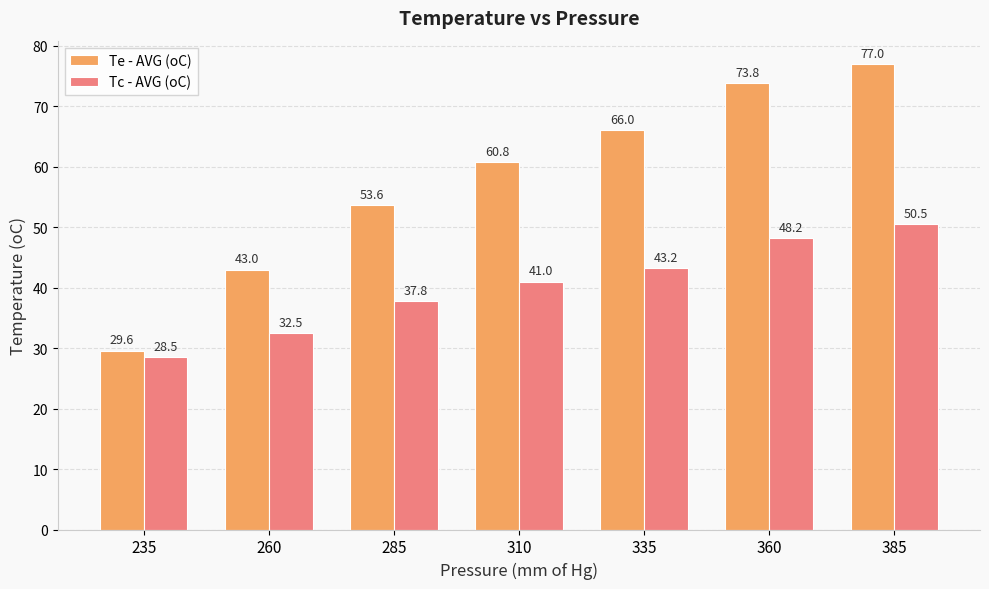

How many bars are there in total?

14